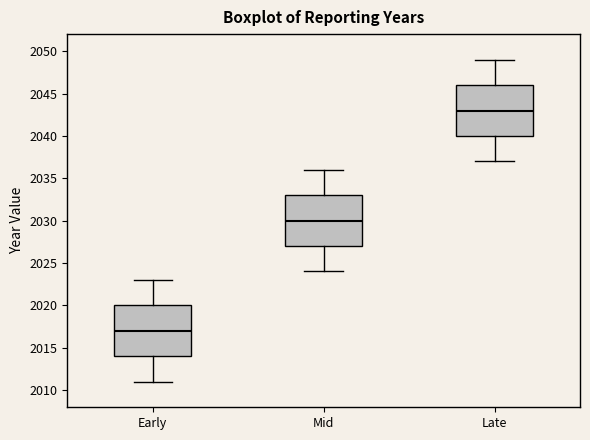

Reading left to right, read every box against the y-axis: the position of its median line, the range the box covers, and the ends of its whiskers. The values are not printed on the chart, so give them approximately, as read against the axis.

Early: median 2017, box 2014 to 2020, whiskers 2011 to 2023
Mid: median 2030, box 2027 to 2033, whiskers 2024 to 2036
Late: median 2043, box 2040 to 2046, whiskers 2037 to 2049